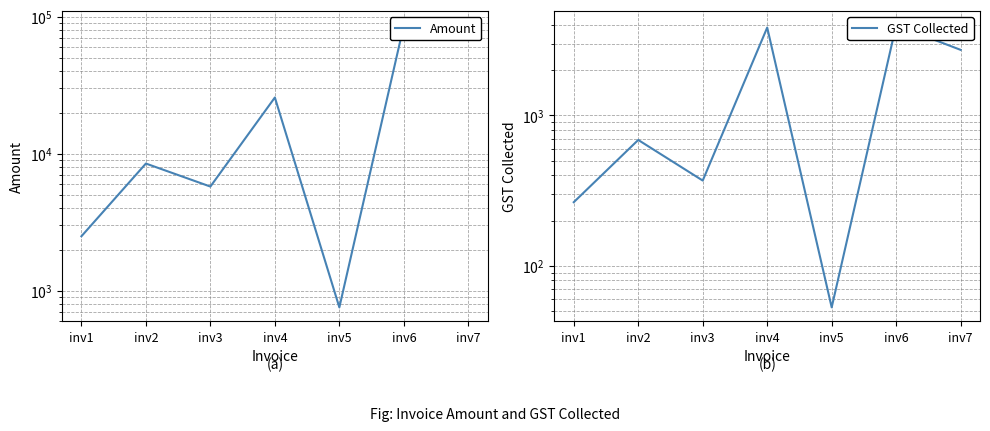

Reading left to right, list all the values displayed in this chart.

Amount: 2500	8488	5765	25757	757	86767	74767
GST Collected: 265	687	369	3837	53	3976	2727